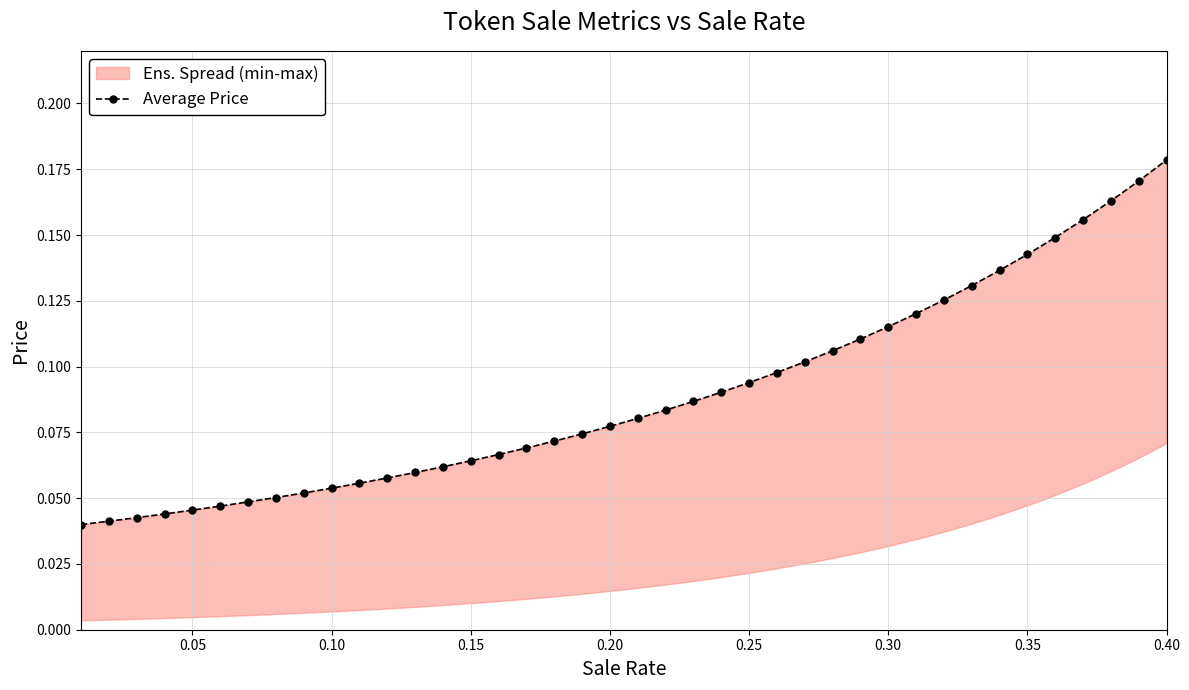

What is the greatest value displayed?

0.2